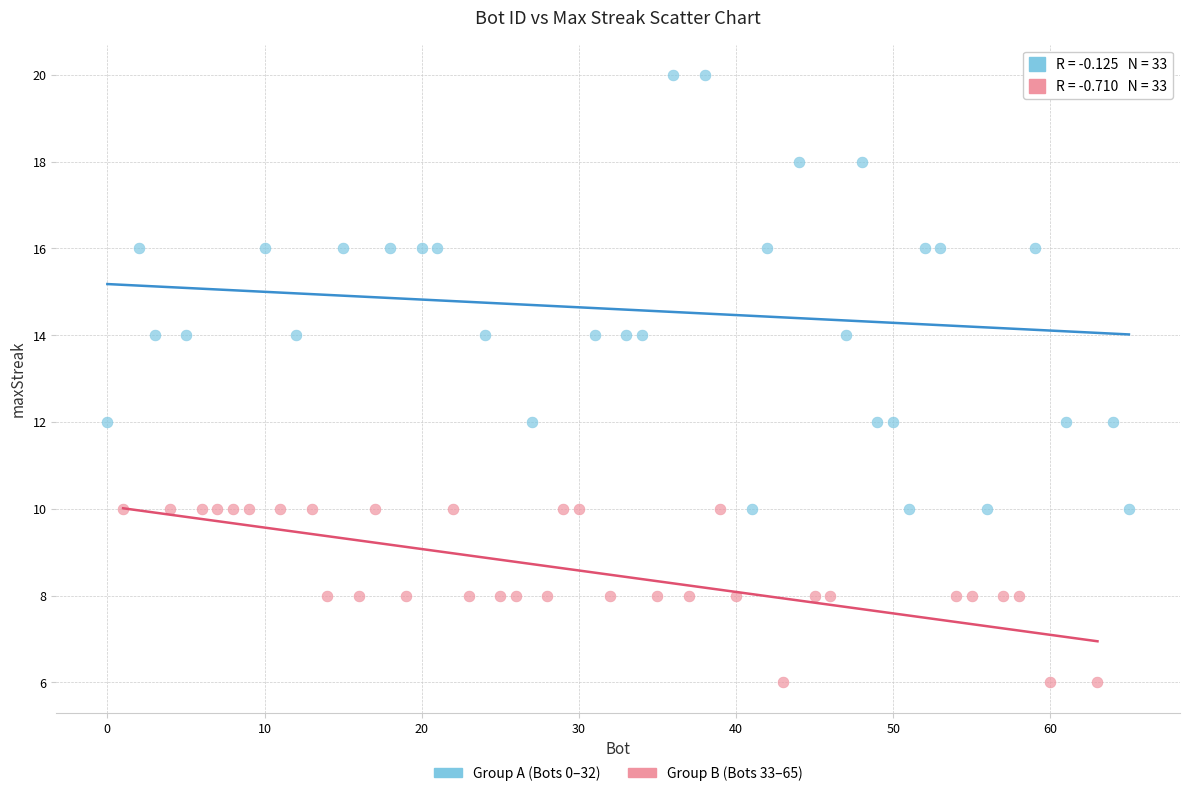

Which series reaches the maximum Y coordinate?

Group A (Bots 0–32)